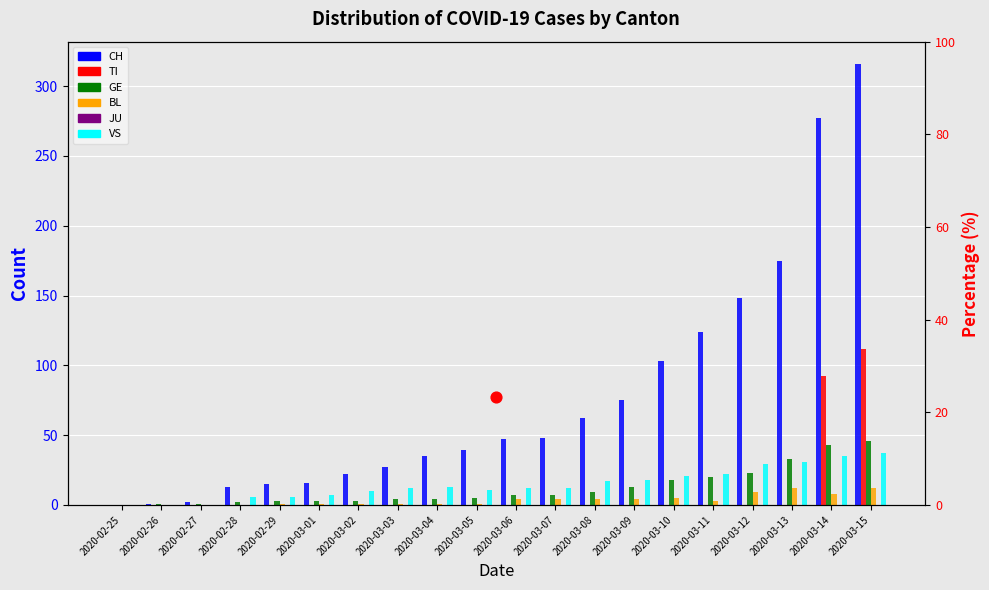

What are all the series names shown in the legend?

CH, TI, GE, BL, JU, VS